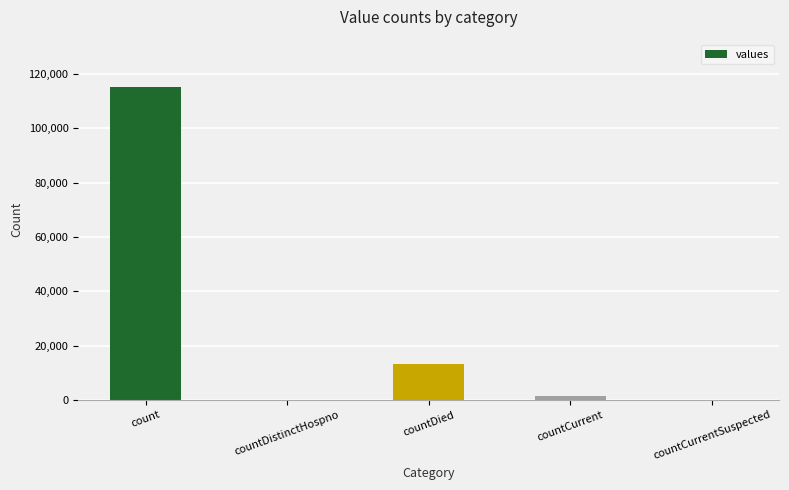

What is the sum of all values?

130105